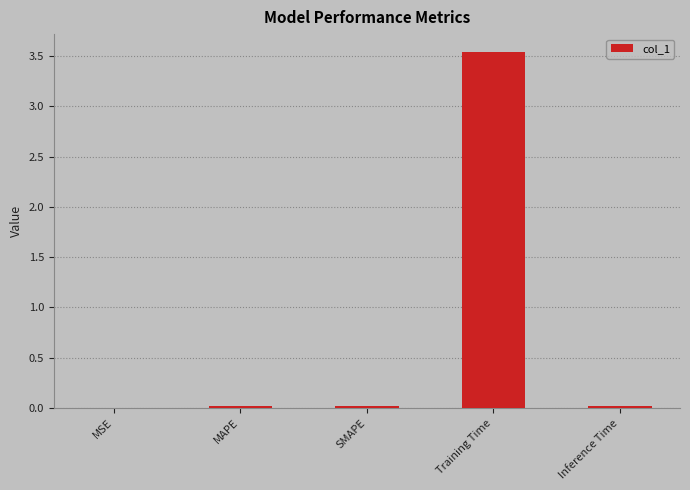

What is the sum of all values?

3.6